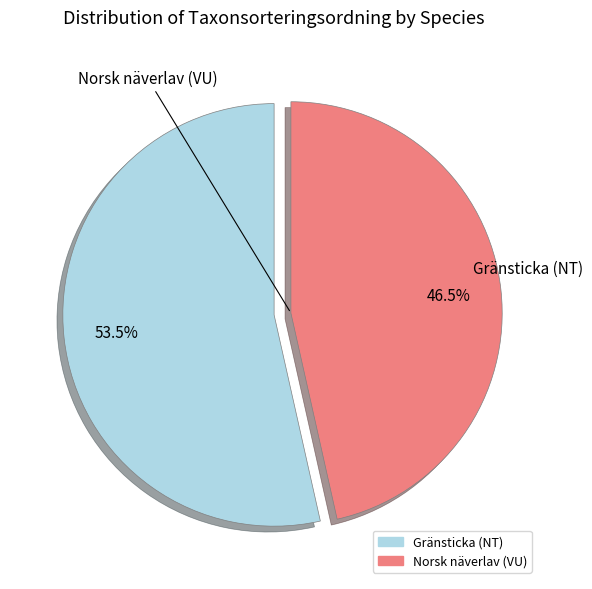

Approximately how many times larger is the value at Gränsticka (NT) compared to Norsk näverlav (VU)?

1.2